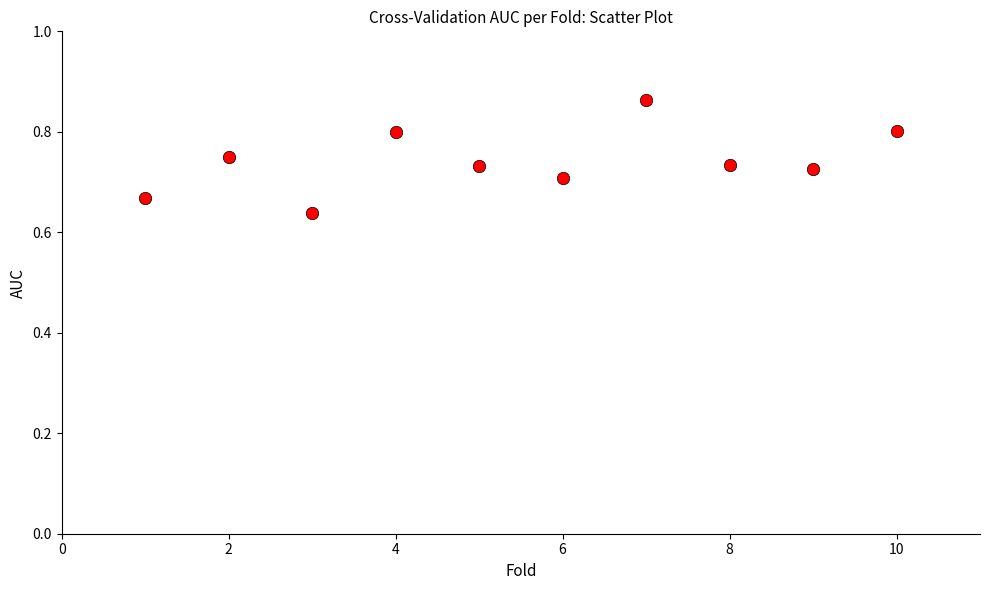

What is the range of X values (max minus min)?

9.0